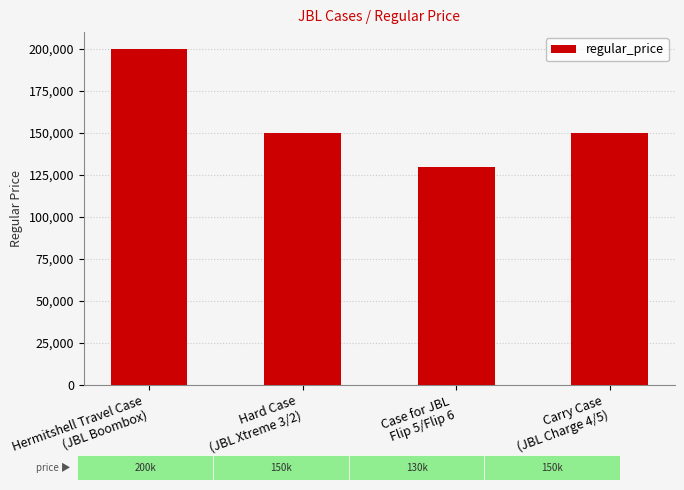

What is the difference between the second highest and minimum values?

20000